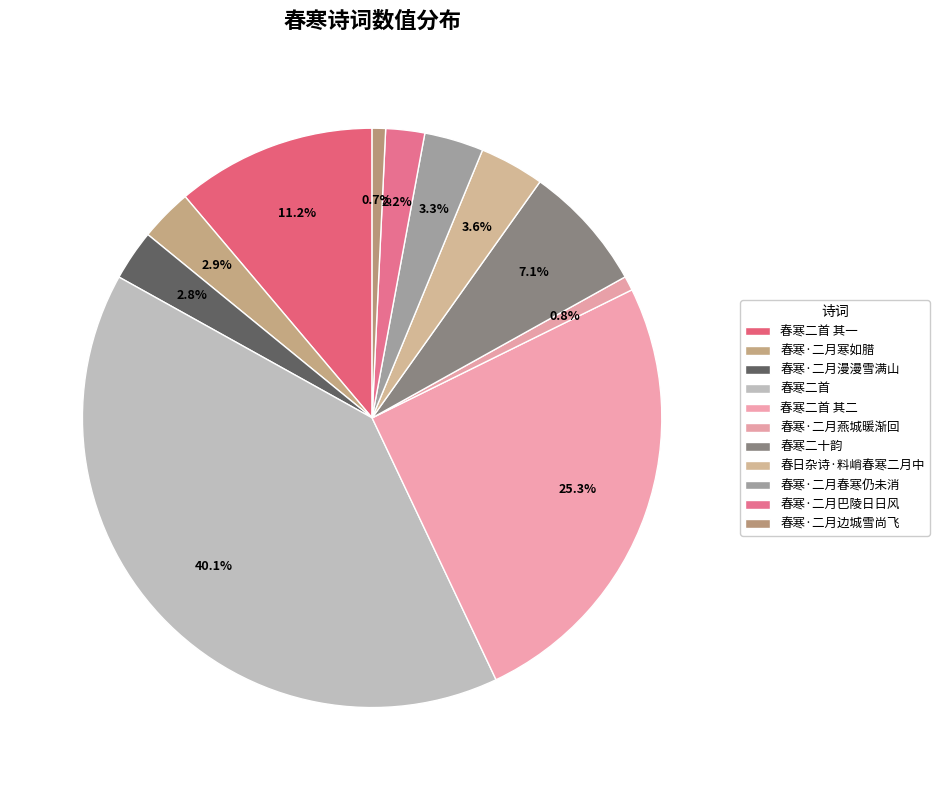

Do 春寒·二月寒如腊 and 春日杂诗·料峭春寒二月中 together represent more than half of the pie?

No